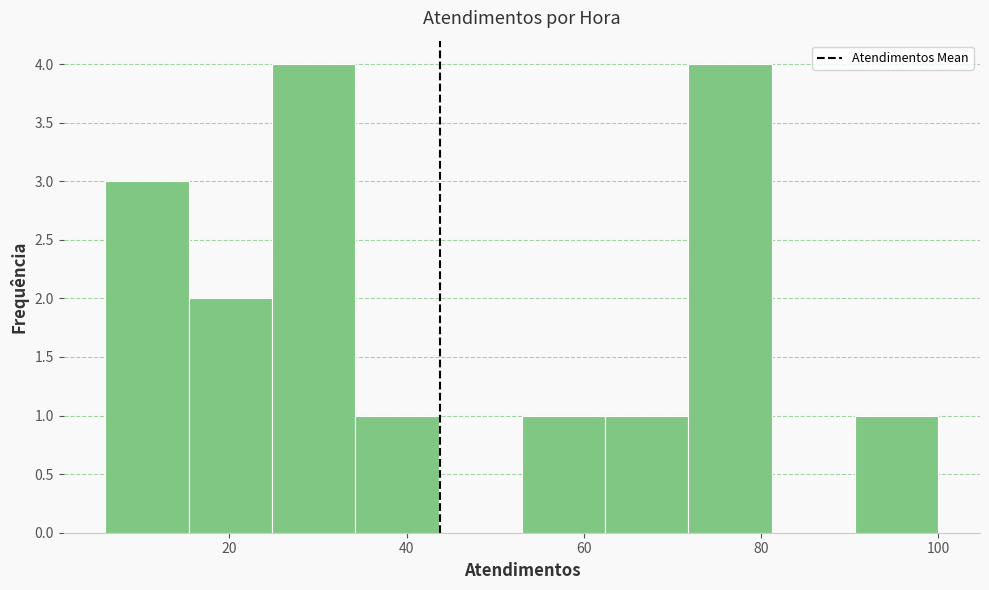

What is the height of the bar covering 71.8 to 81.2 on the x-axis? Neither the bar edges nor the heights are printed on the chart, so give them approximately, as read against the axes.

4